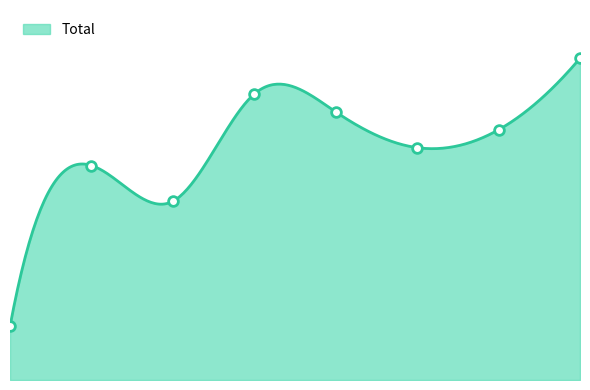

What is the change in value from 2020 to 2021?

+1